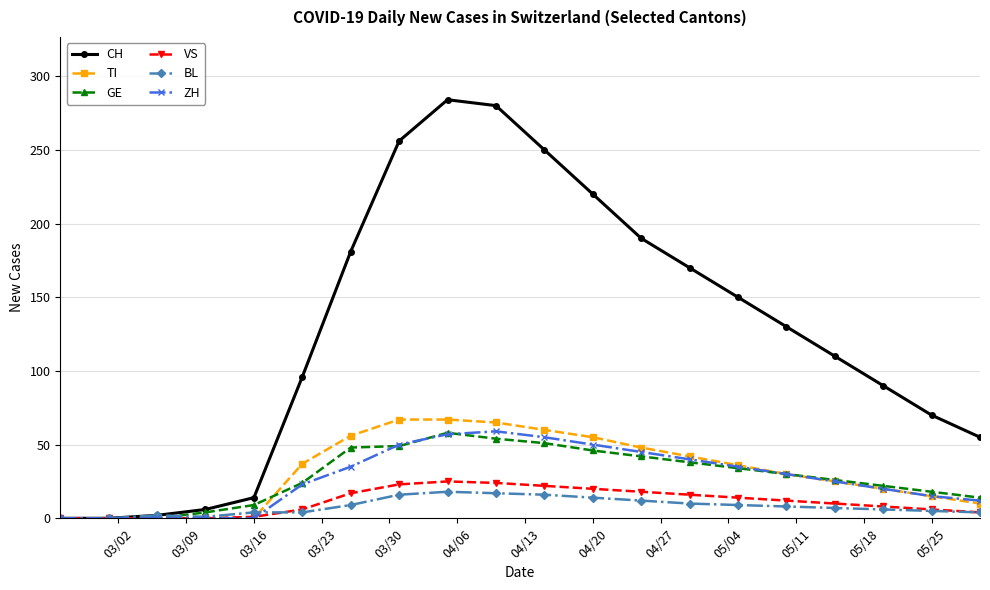

Which series has the largest range (max minus min)?

CH